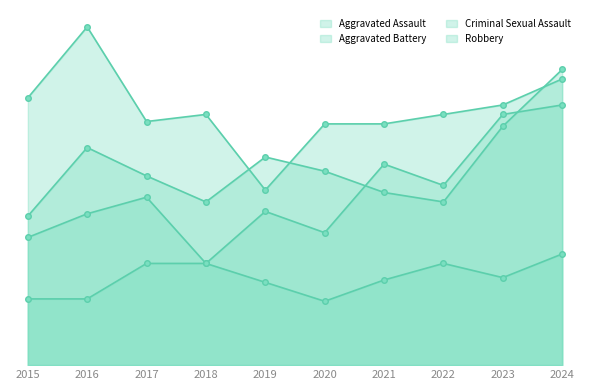

What is the maximum value for Aggravated Battery?

125